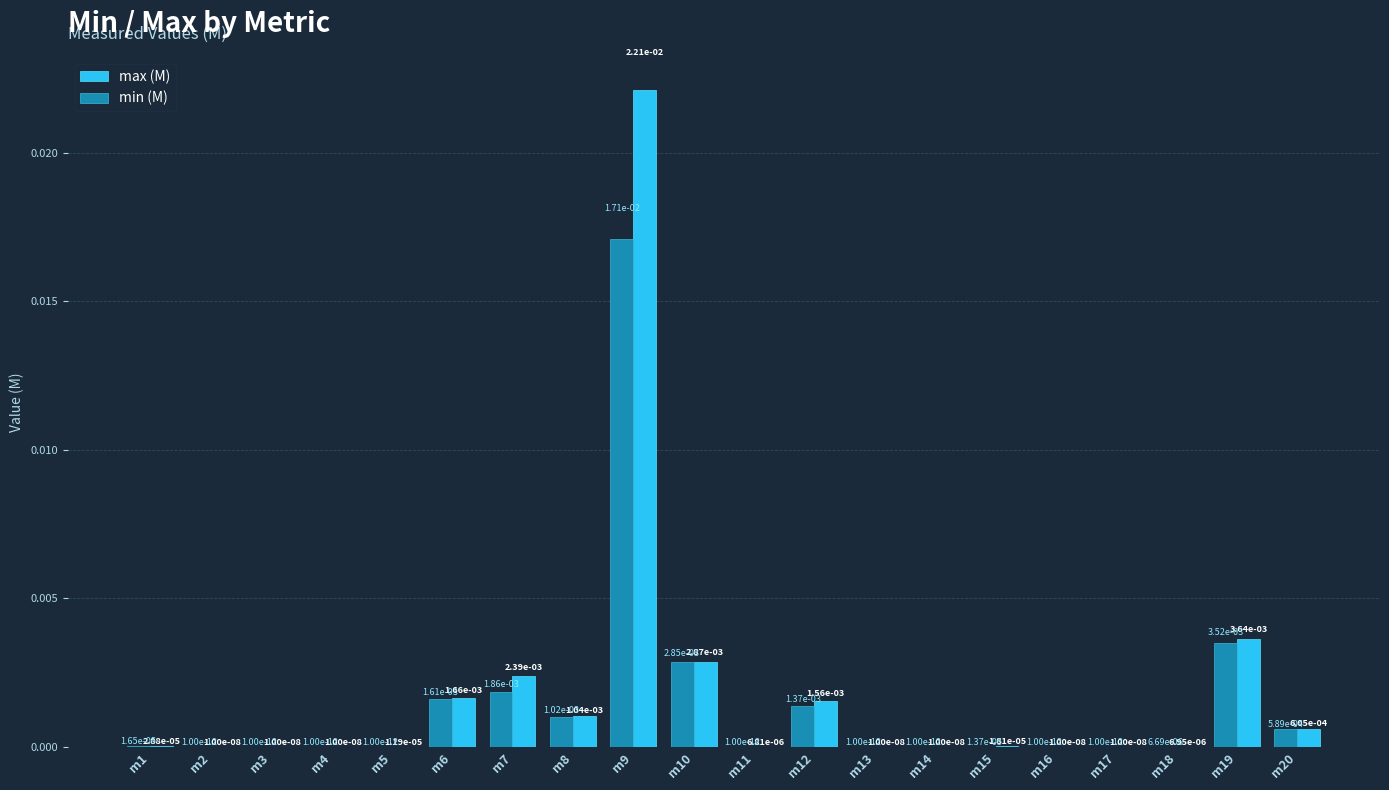

At which category does the chart reach its peak across all series?

m9